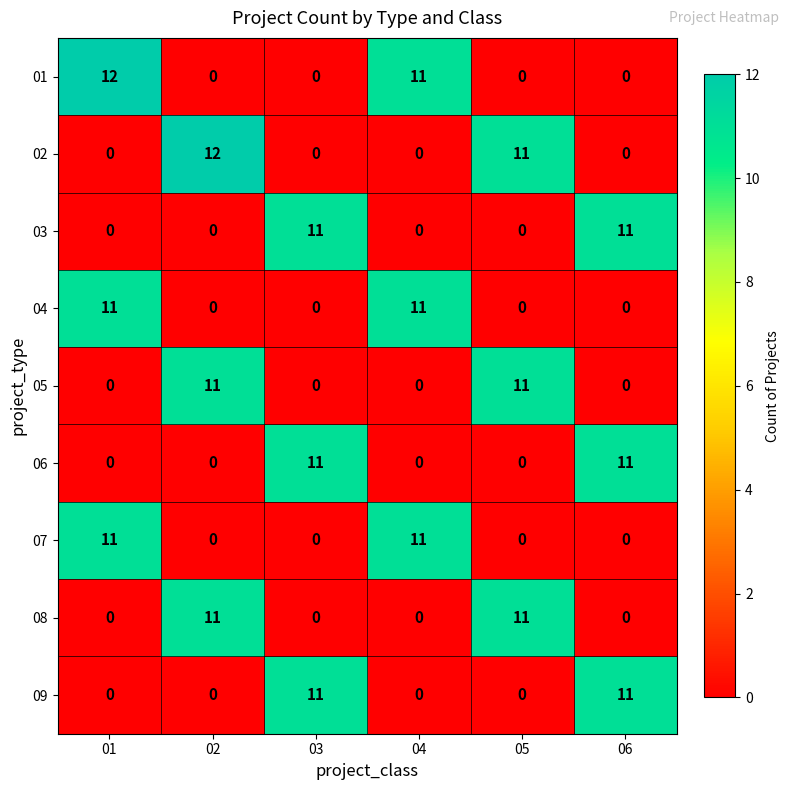

At how many categories does at least one series exceed 7?

6